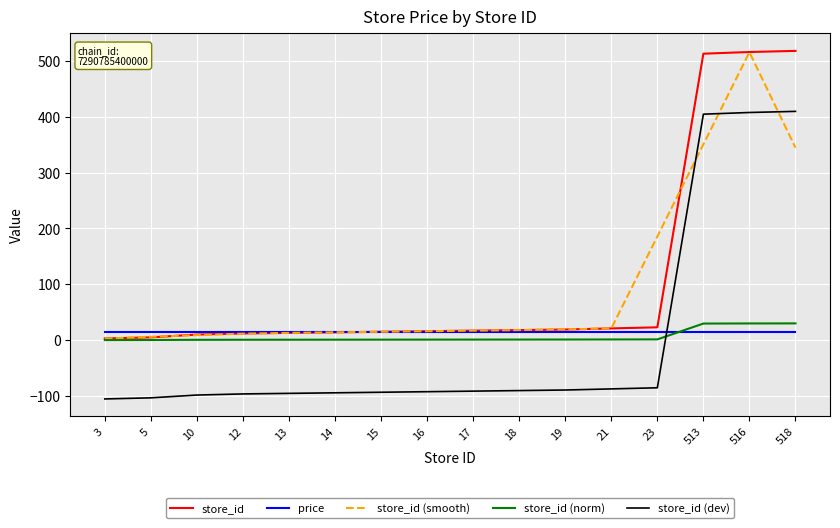

True or false: store_id (smooth) has a value of 515.7 at 516.

True